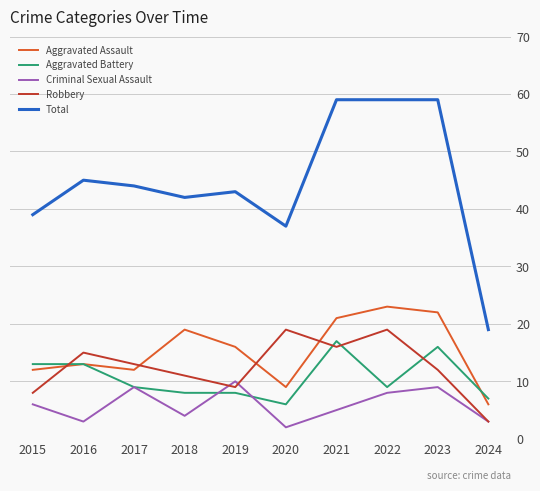

What is the sum of the Criminal Sexual Assault values at 2024 and 2021?

8